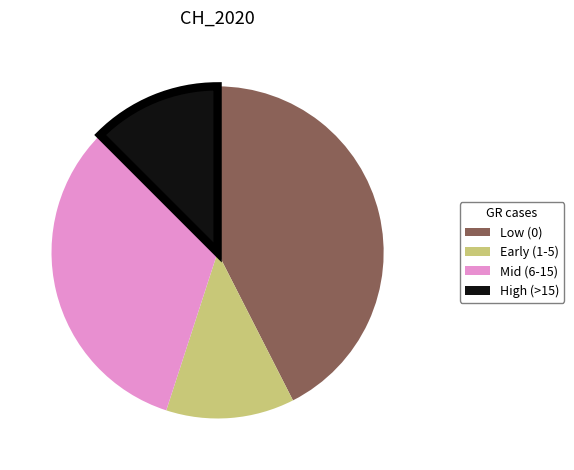

Do High (>15) and Low (0) together represent more than half of the pie?

Yes